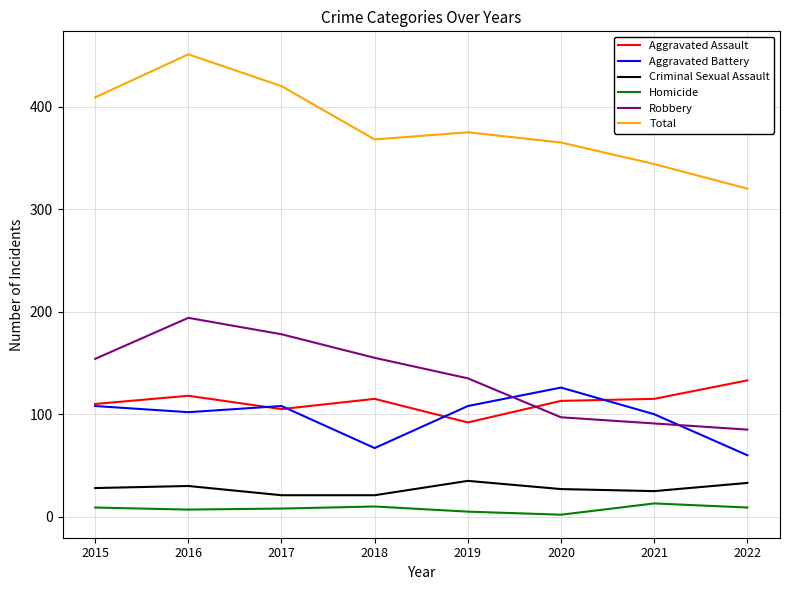

Where is the first local minimum for Aggravated Battery?

2016